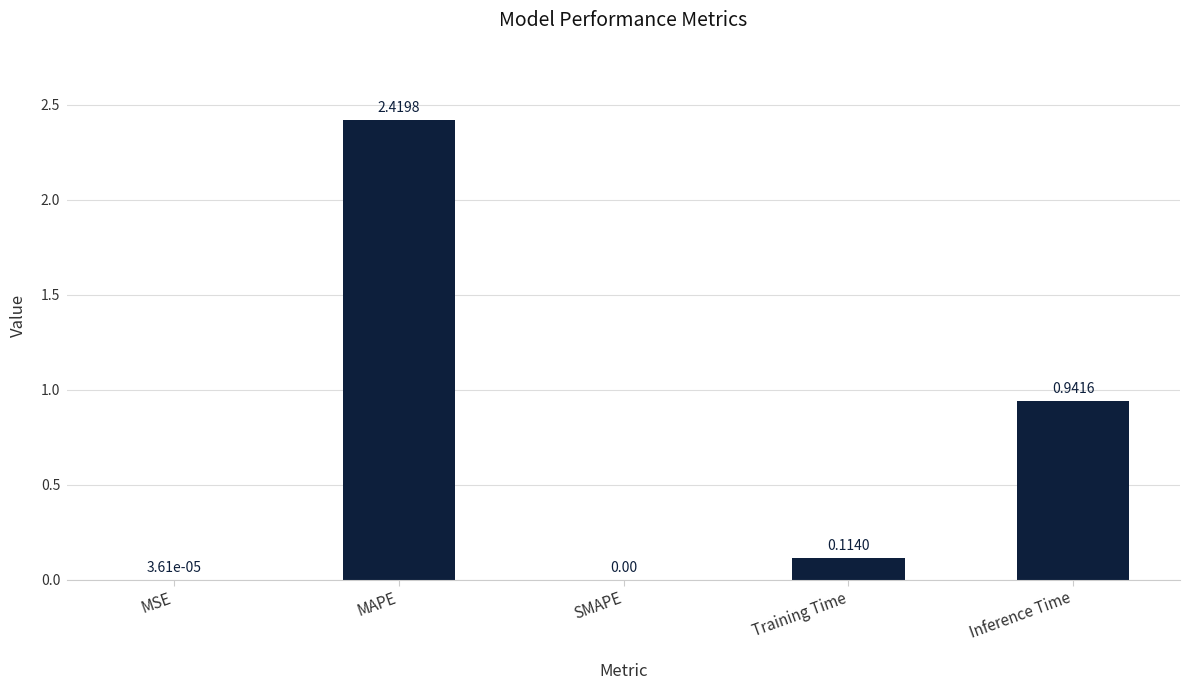

What is the change in value from MAPE to Training Time?

-2.3